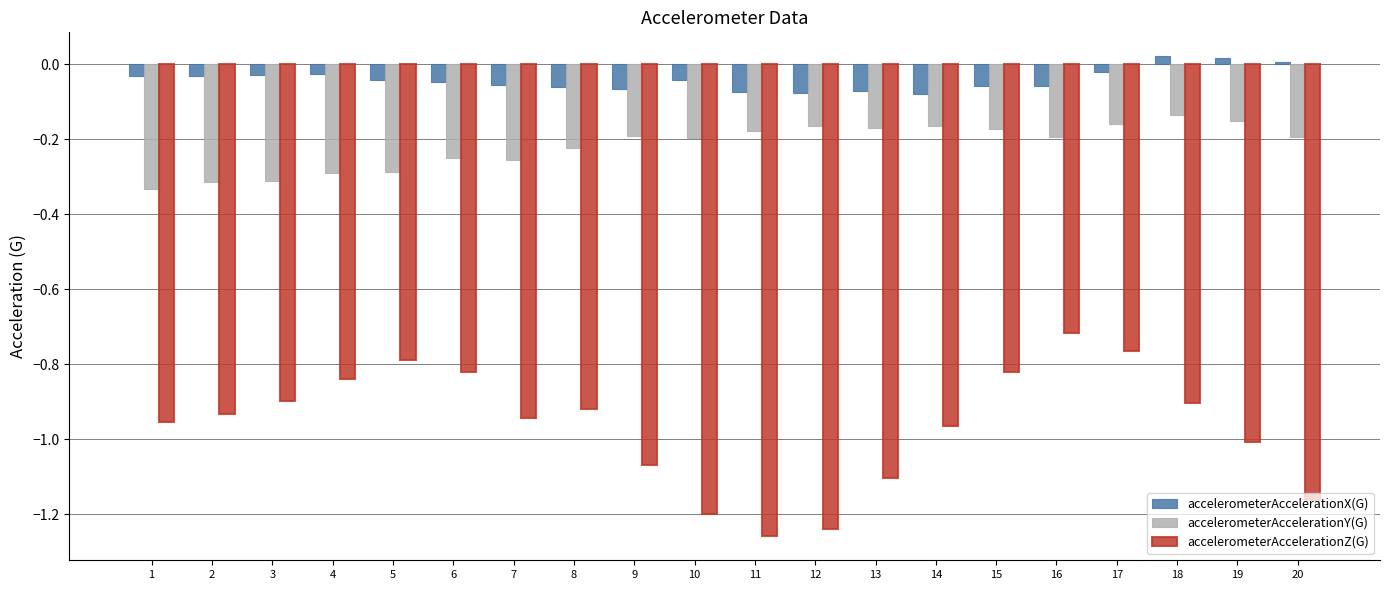

Rank the series at 10 from highest to lowest value.

accelerometerAccelerationX(G), accelerometerAccelerationY(G), accelerometerAccelerationZ(G)